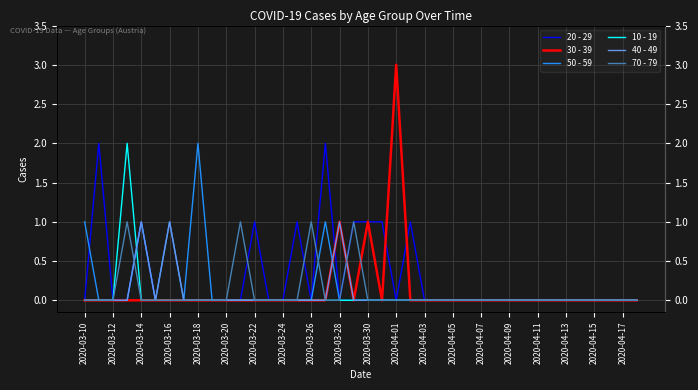

What is the difference between the maximum and minimum values in the 10 - 19 series?

2